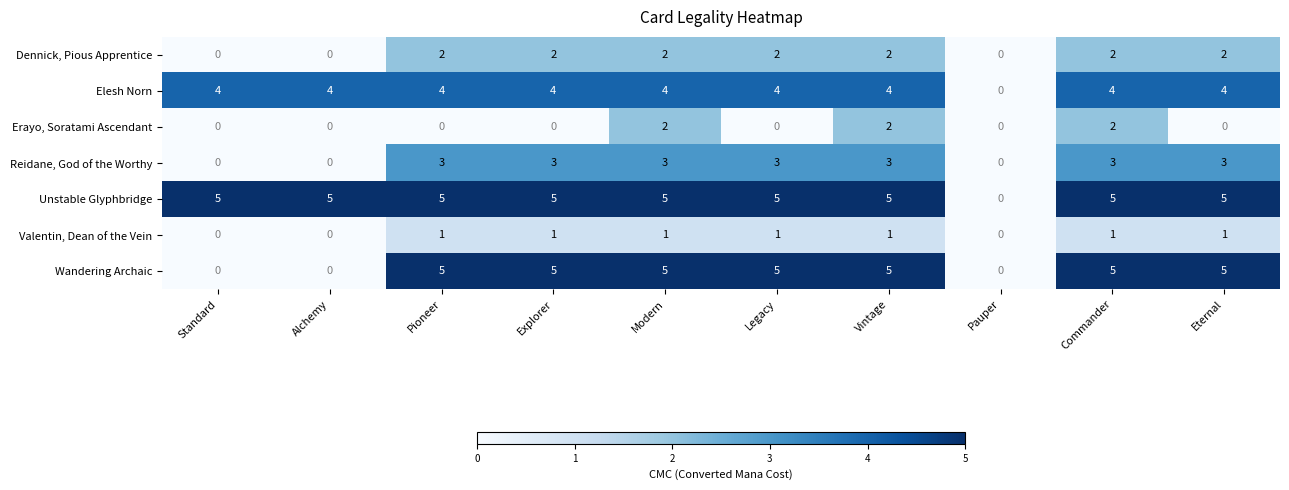

Which series changed the most between Legacy and Vintage?

Erayo, Soratami Ascendant